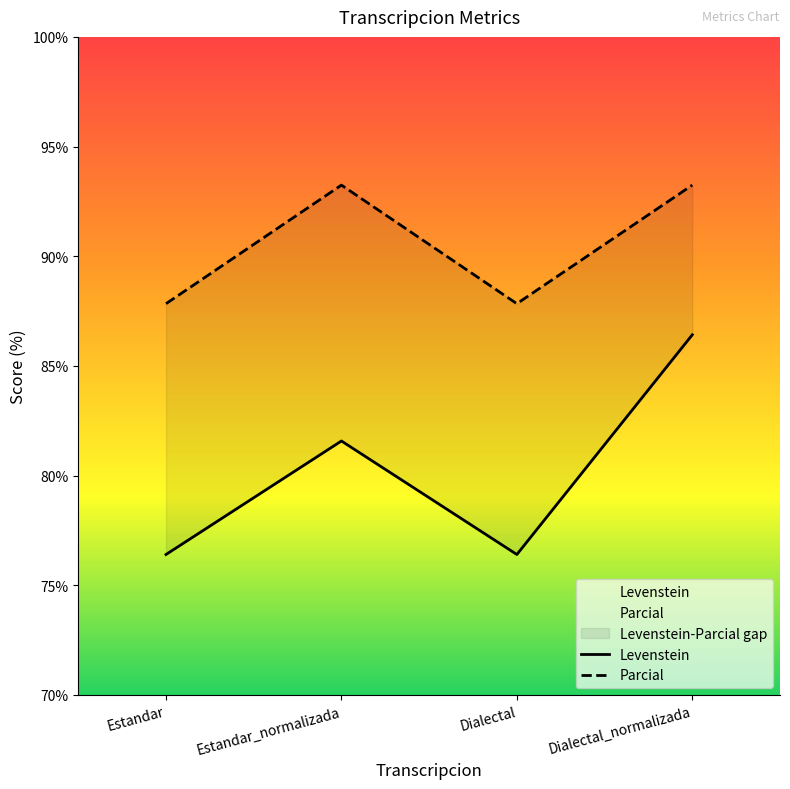

Reading left to right, transcribe all the data shown in this chart.

Levenstein: 76.4	81.6	76.4	86.4
Parcial: 87.8	93.2	87.8	93.2